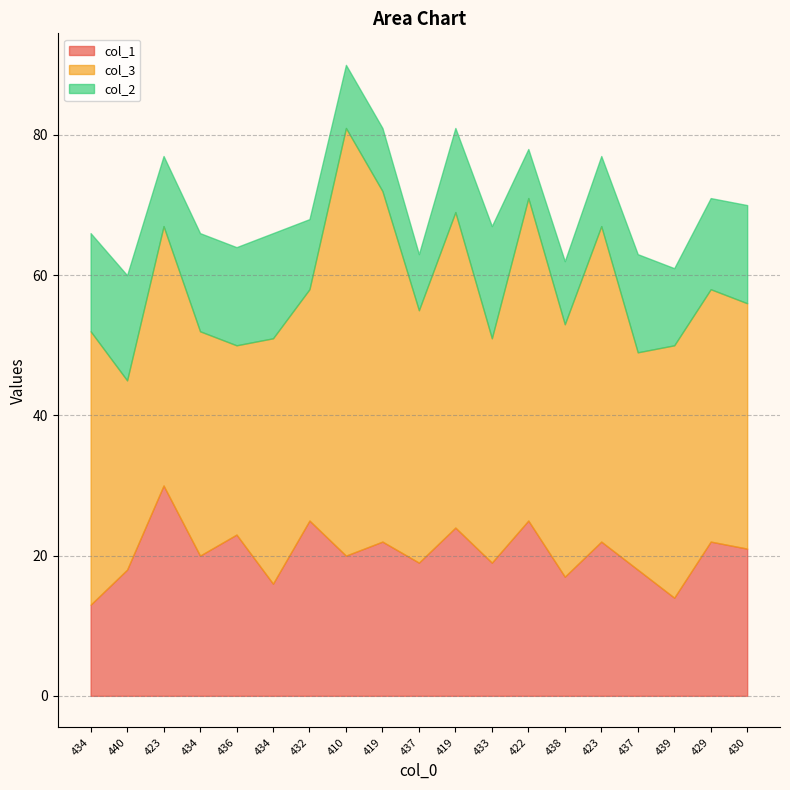

The col_1 series shows 32 at 436. True or false?

False